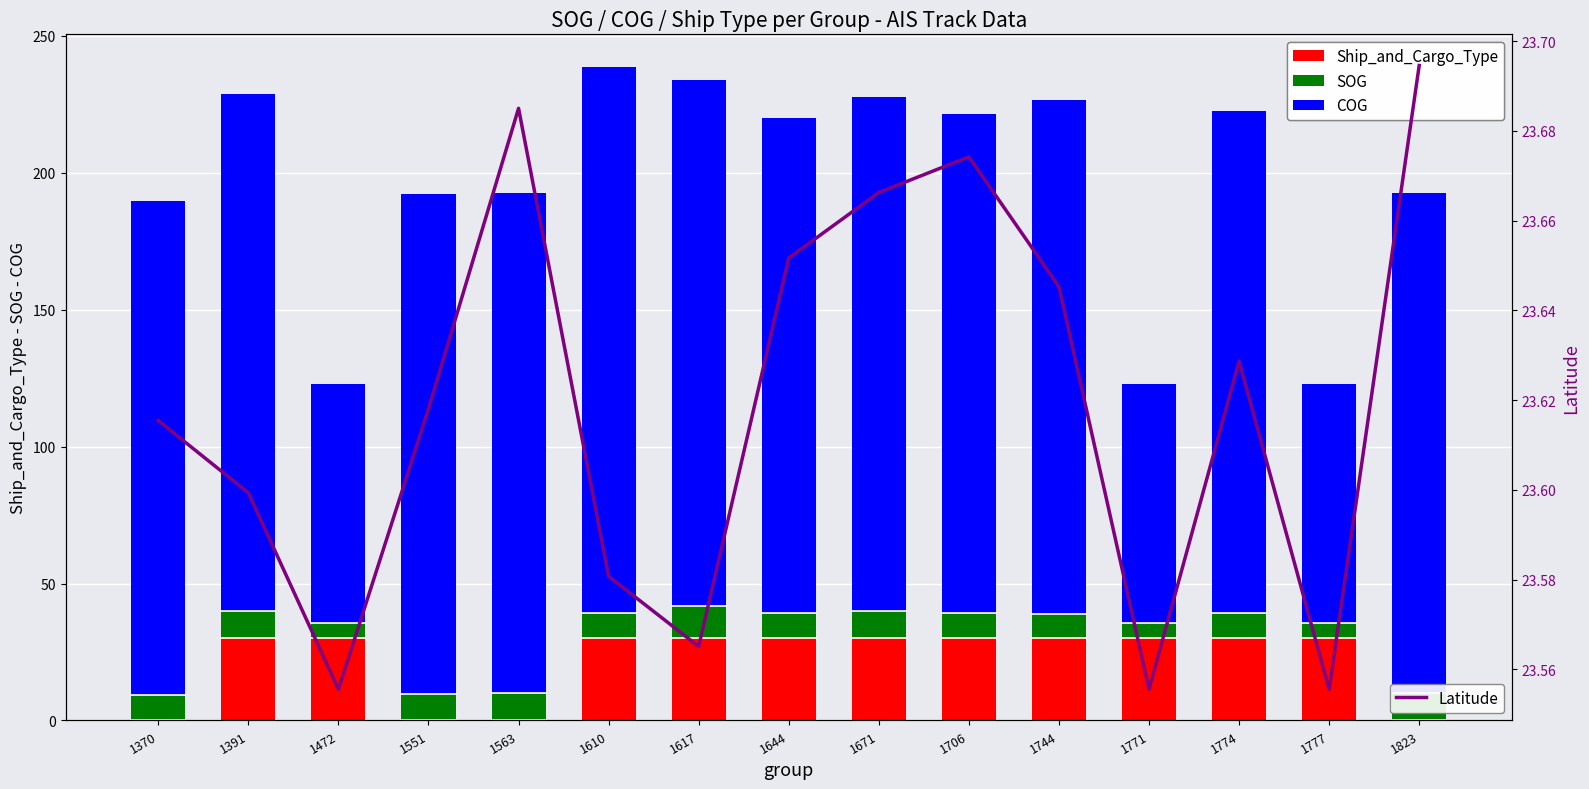

What is the difference between the highest and lowest values at 1774?

173.7